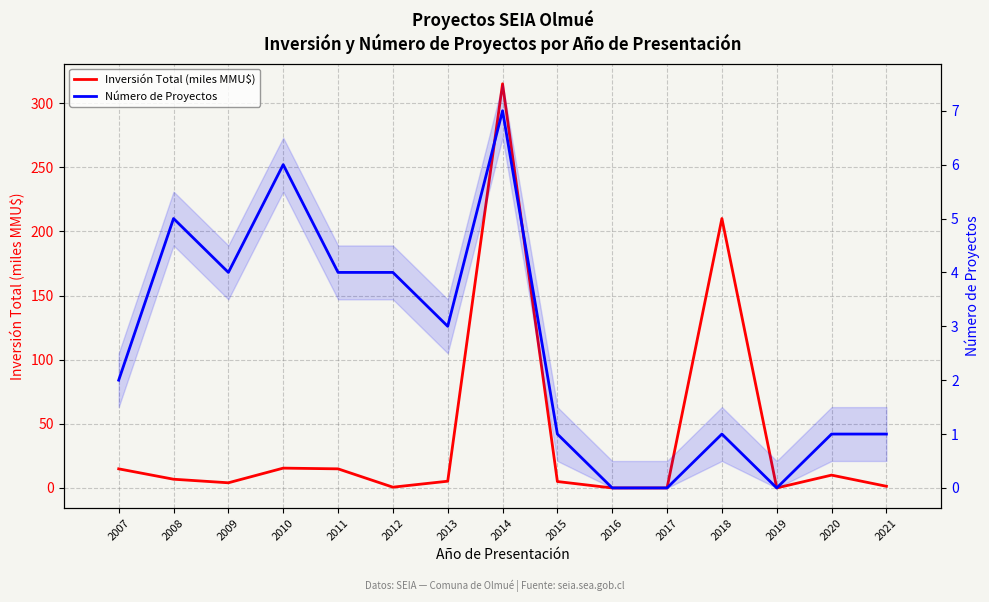

True or false: Inversión Total (miles MMU$) has a value of 5.1 at 2020.

False